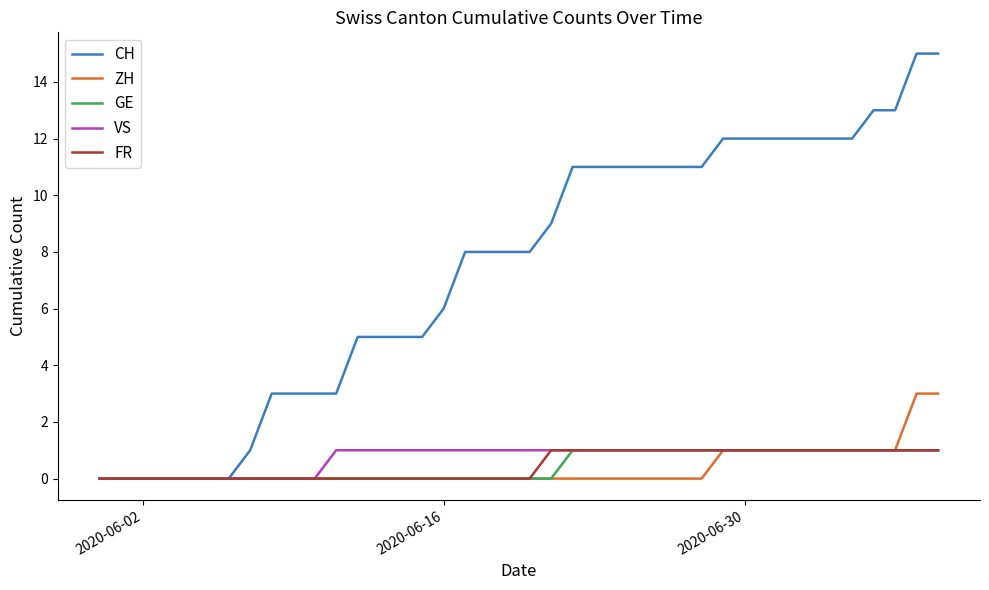

Which series has the widest spread of values?

CH